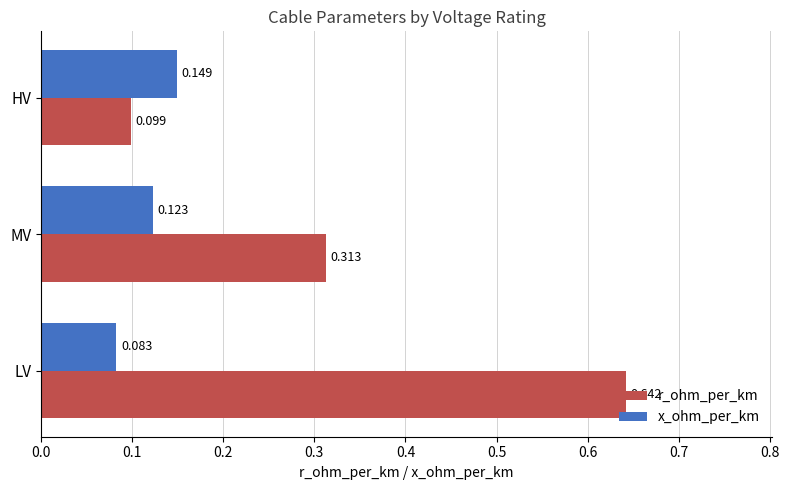

At HV, list the series in order from smallest to largest.

r_ohm_per_km, x_ohm_per_km